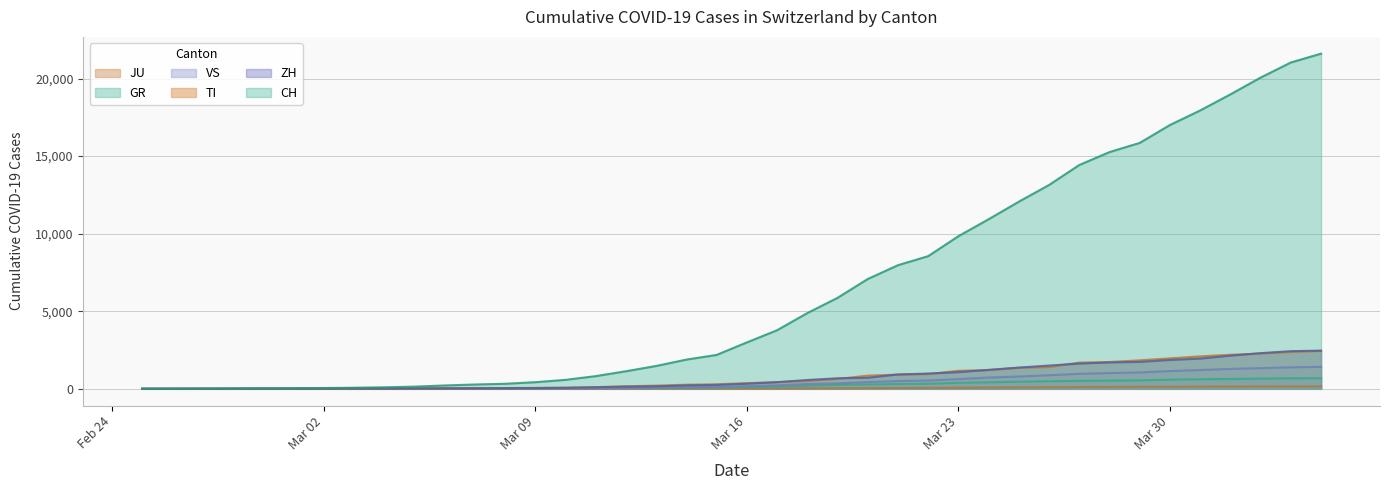

Which series has the largest range (max minus min)?

CH